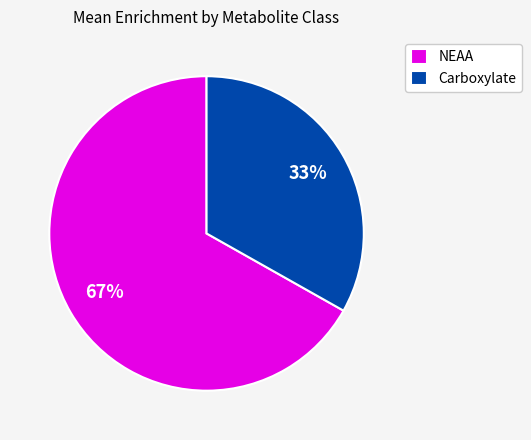

Count the number of slices in the pie.

2